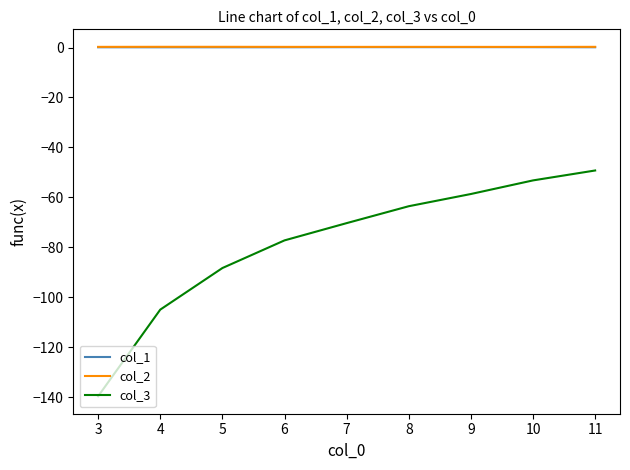

True or false: col_3 has more than 2 interior local peaks.

False